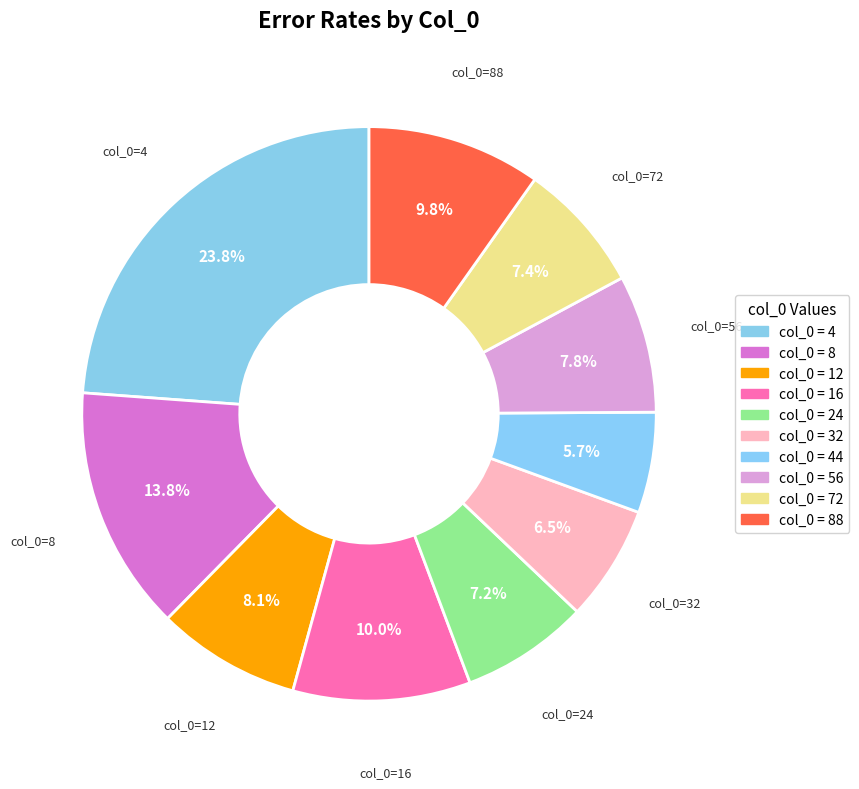

How many slices are in this pie chart?

10